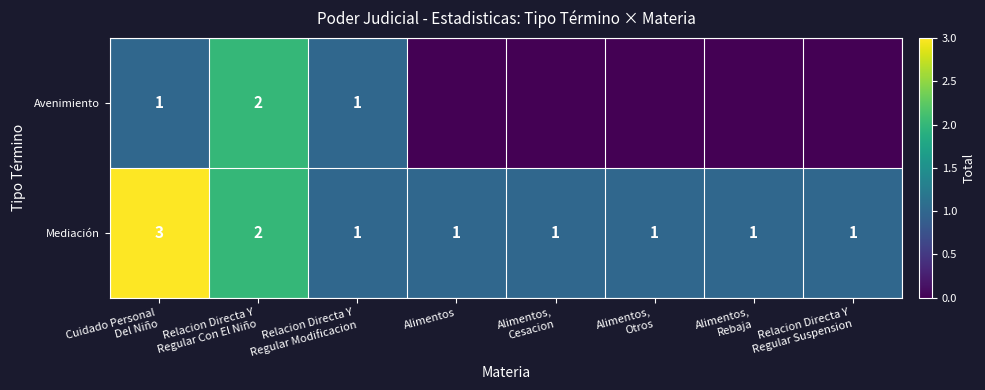

What is the highest value of the Mediación series?

3